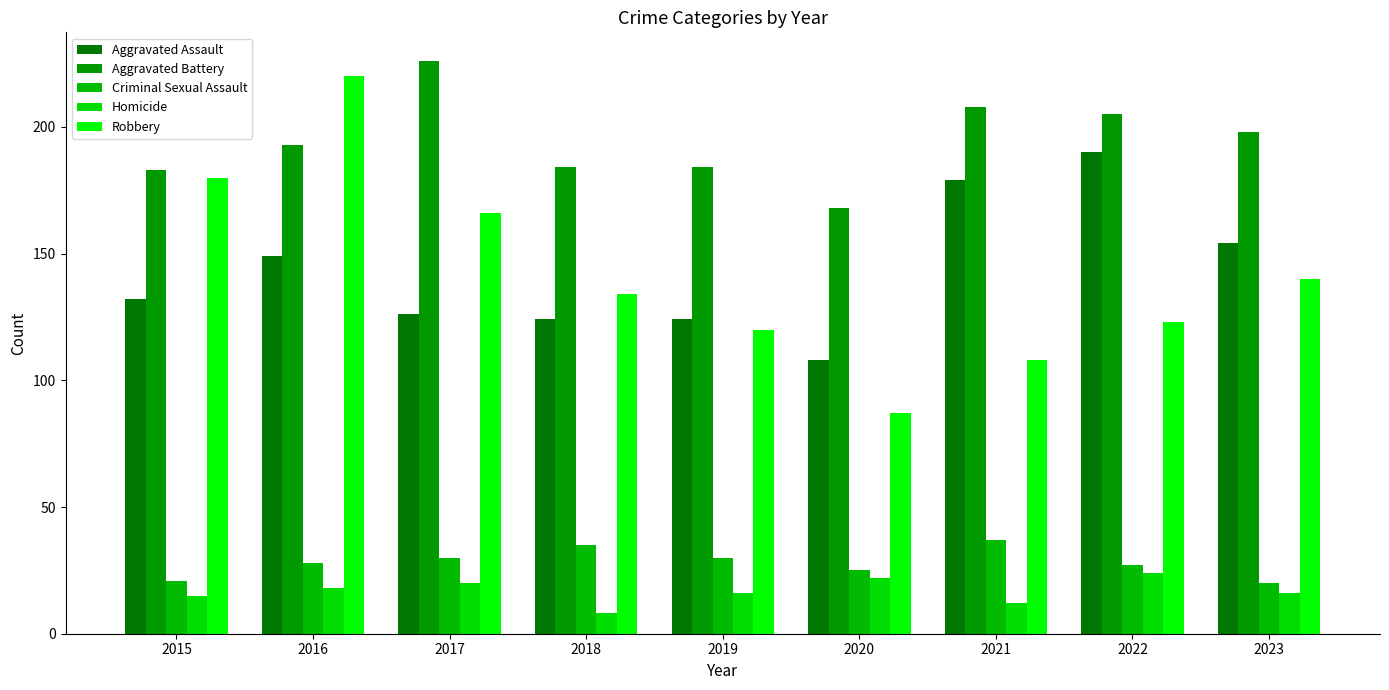

What are all the series names shown in the legend?

Aggravated Assault, Aggravated Battery, Criminal Sexual Assault, Homicide, Robbery